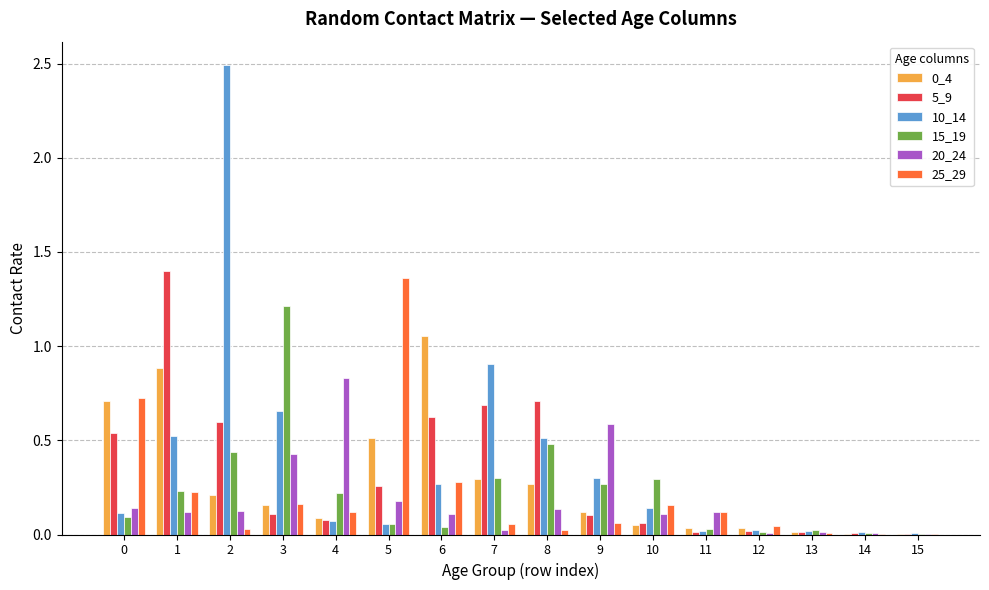

What is the greatest value displayed?

2.5